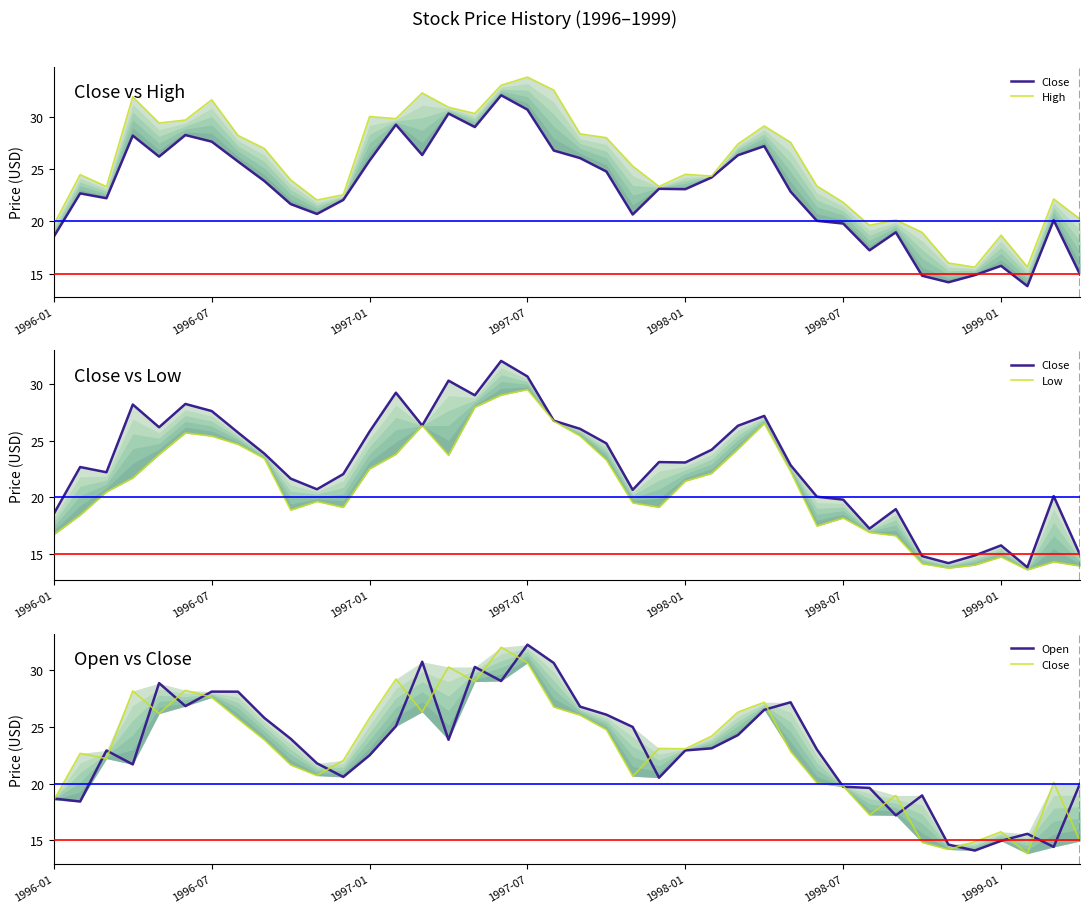

True or false: Low and Close intersect in this chart.

False